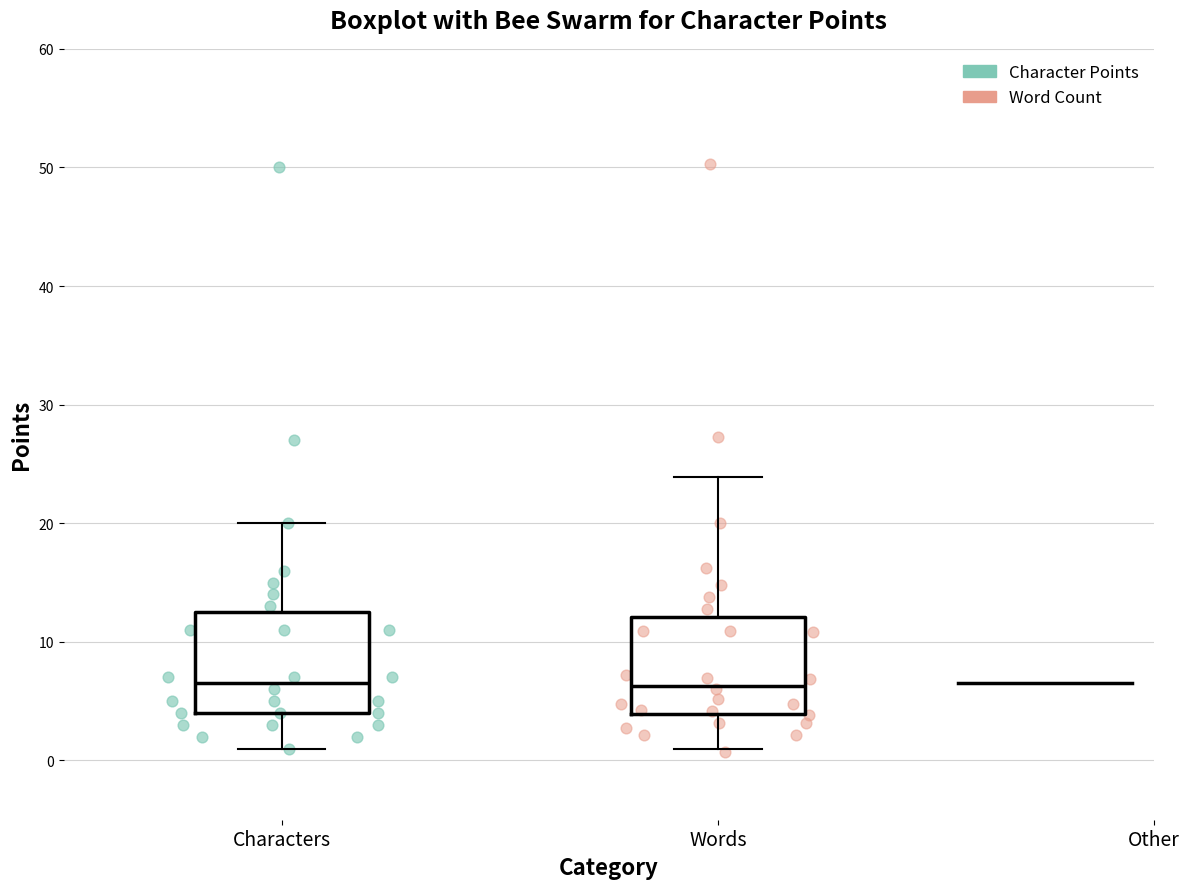

Where does the upper whisker of the box for Words end on the y-axis? The values are not printed on the chart, so give them approximately, as read against the axis.

24